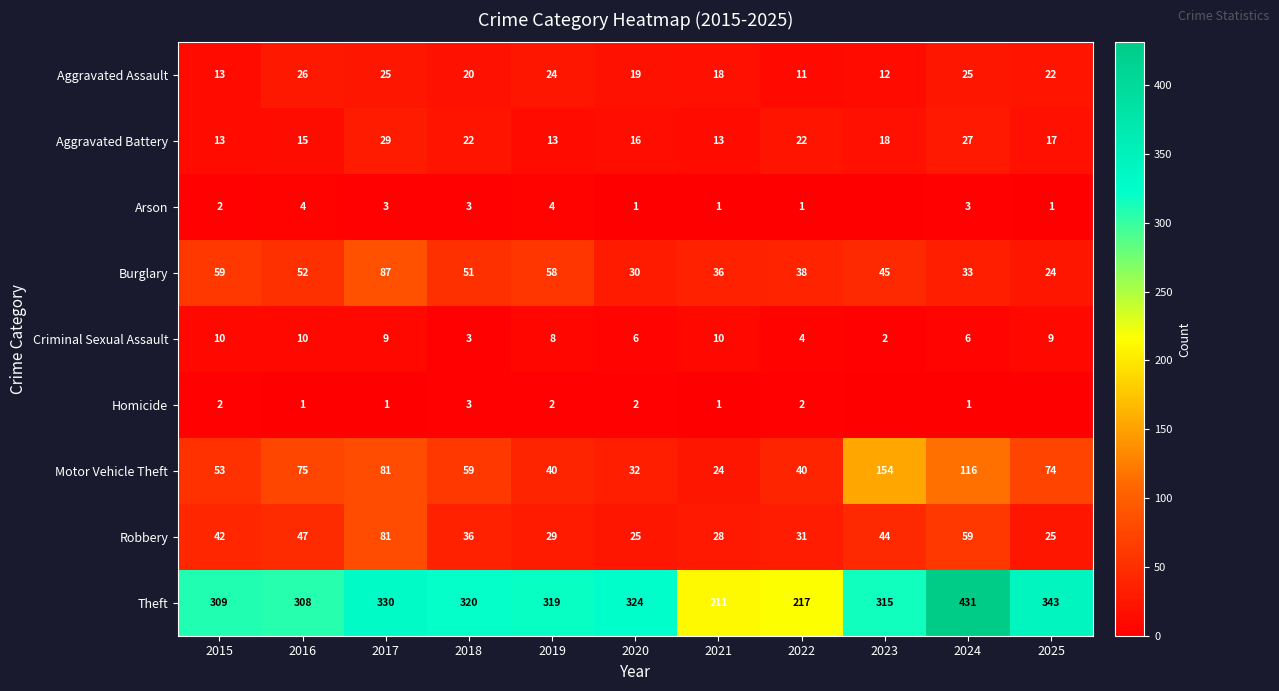

What is the difference between the Aggravated Assault values at 2025 and 2019?

2